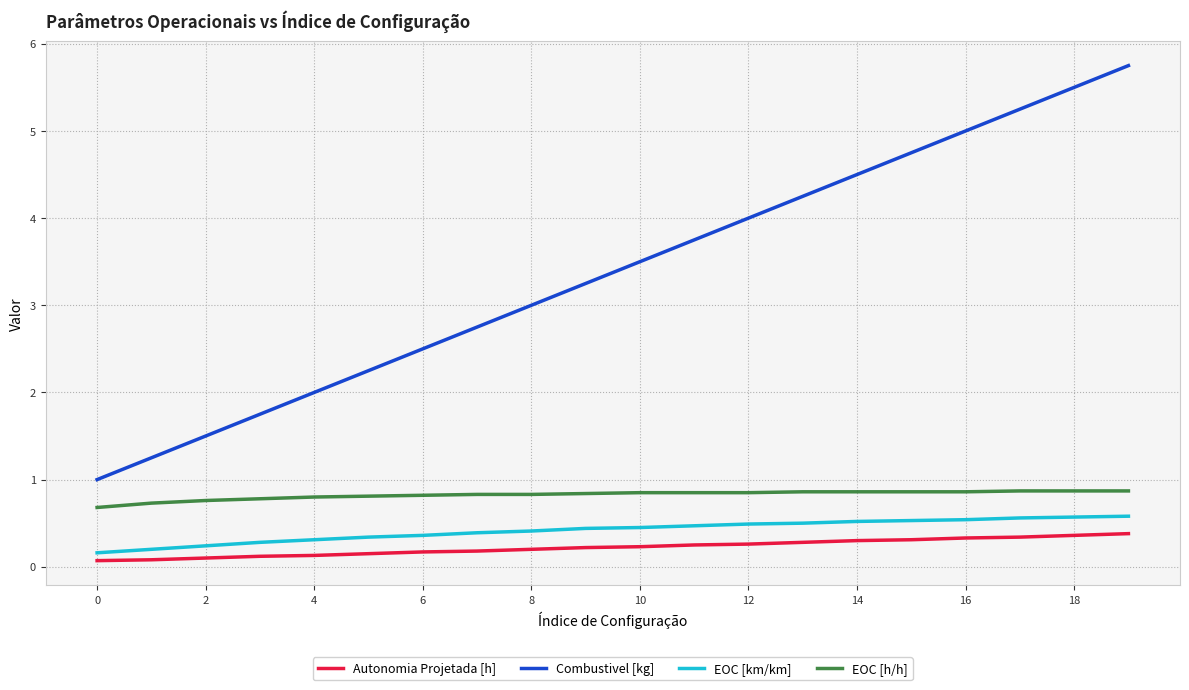

Which series has the largest range (max minus min)?

Combustivel [kg]